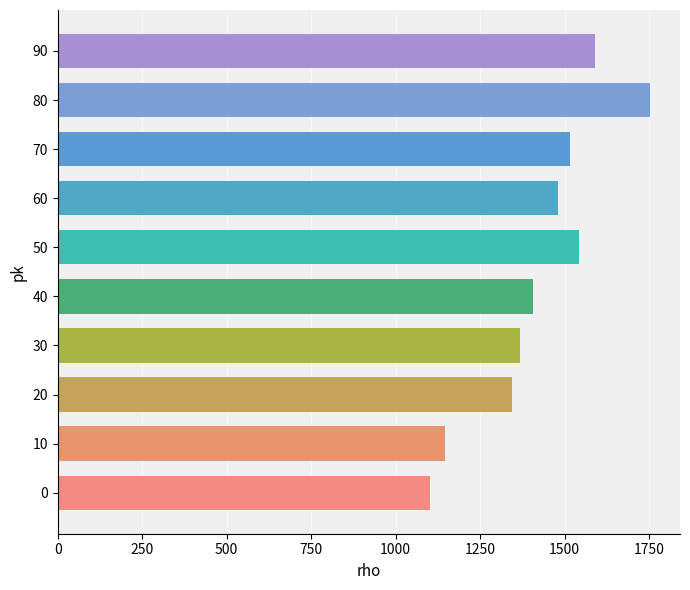

What is the difference between the values at 10 and 70?

370